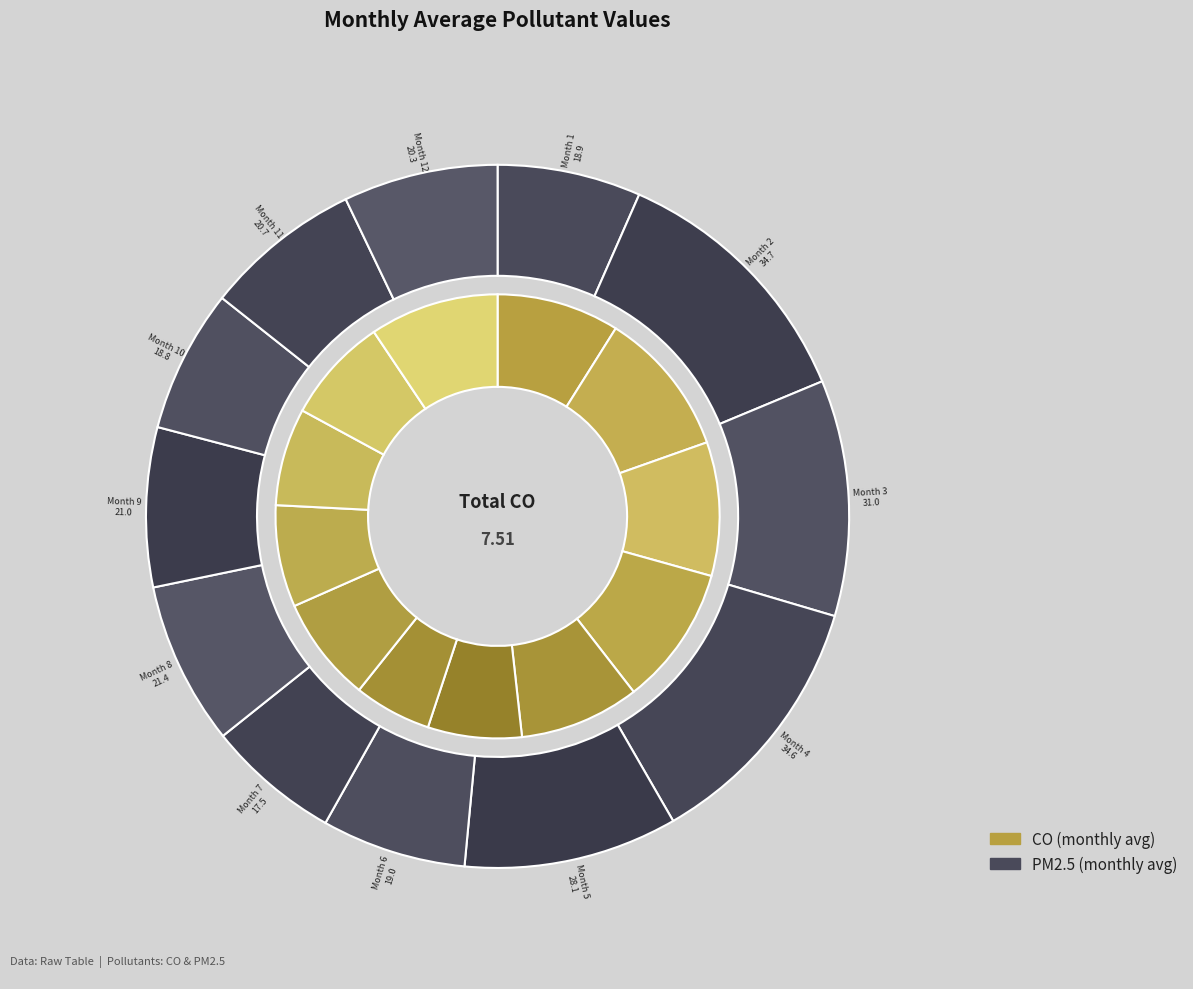

The 4 slice represents 12% of the pie. True or false?

True